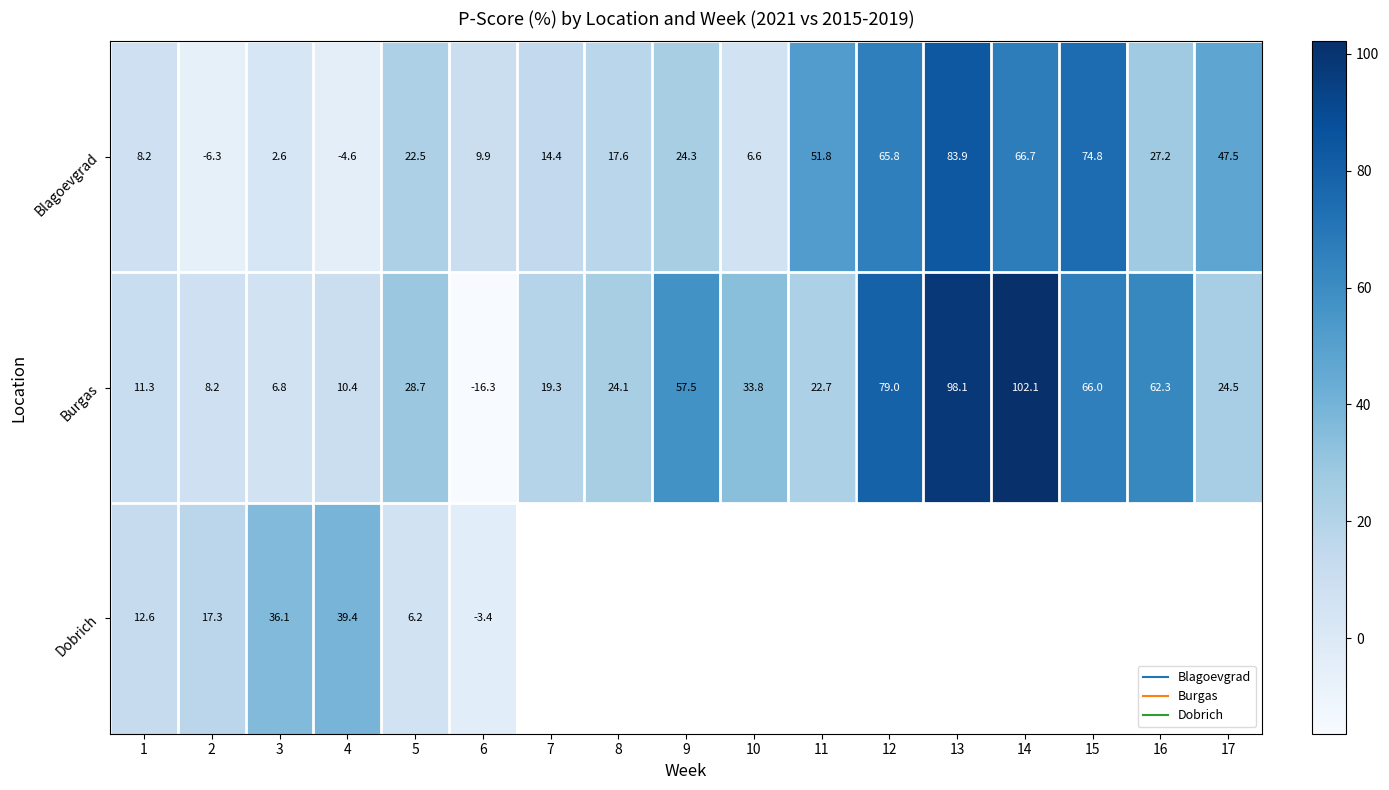

Which series has the largest total across all categories?

Burgas